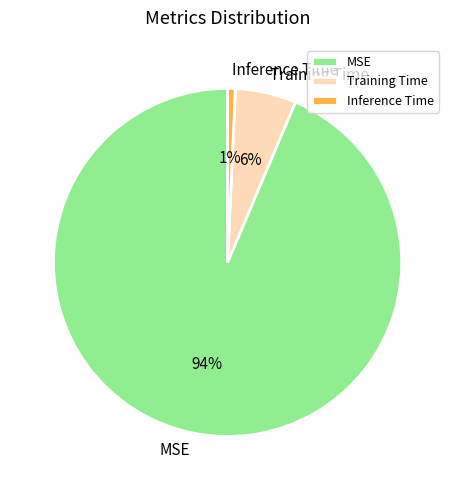

Is it true that Training Time is 6% of the pie?

True